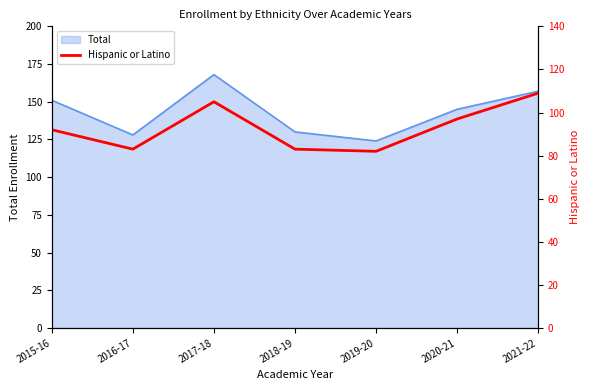

What is the difference between the values at 2018-19 and 2021-22?

26